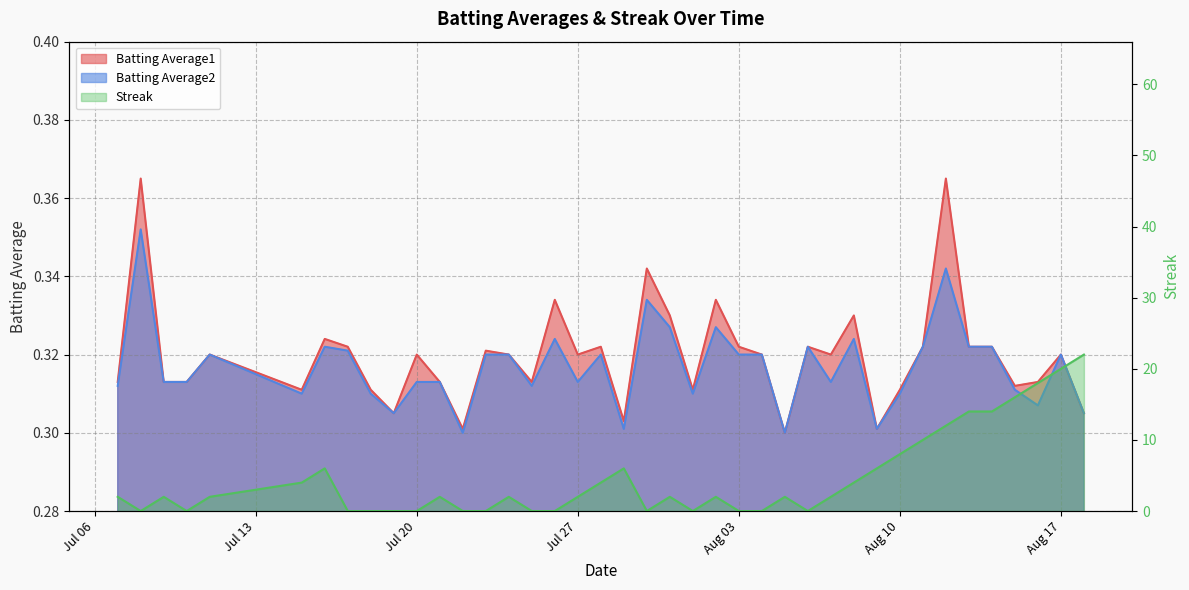

Which series has the largest total across all categories?

Streak